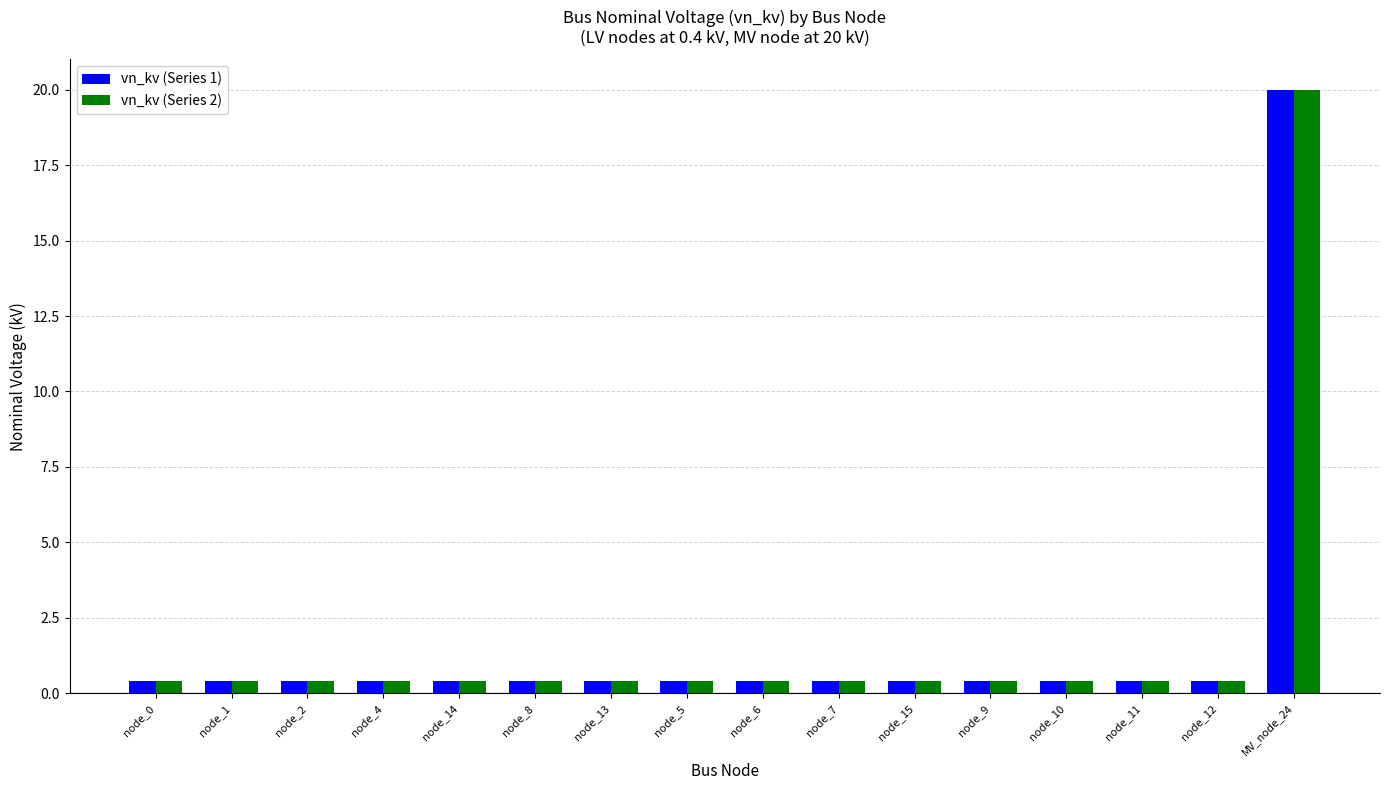

What is the maximum value shown in the chart?

20.0